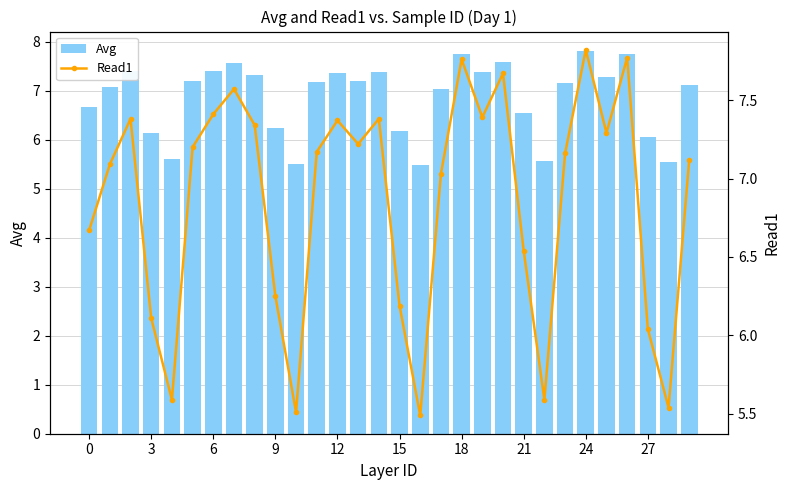

At which category does the chart reach its peak across all series?

24